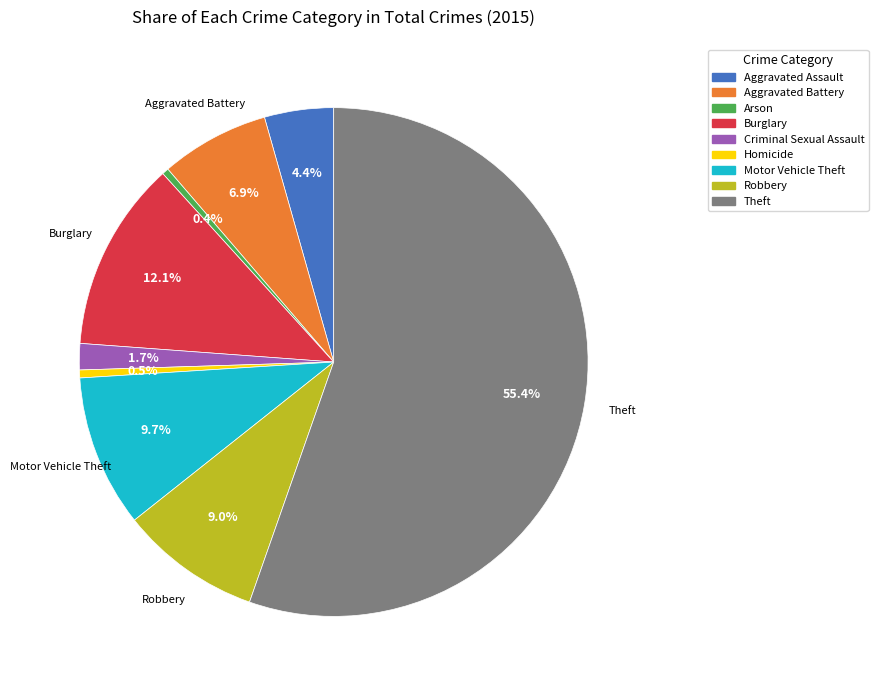

What is the largest slice in the pie chart?

Theft